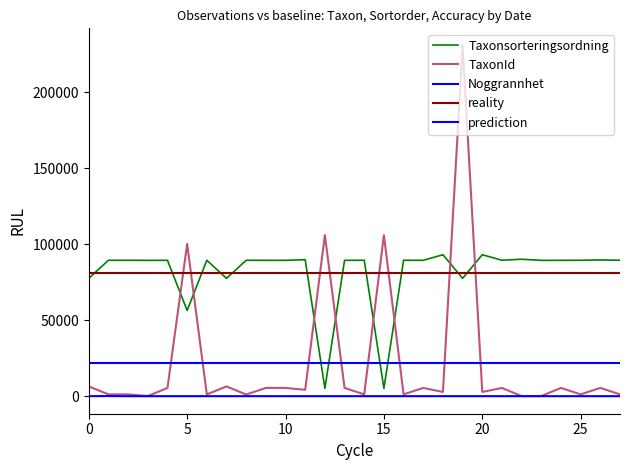

At how many categories does at least one series exceed 47618?

28